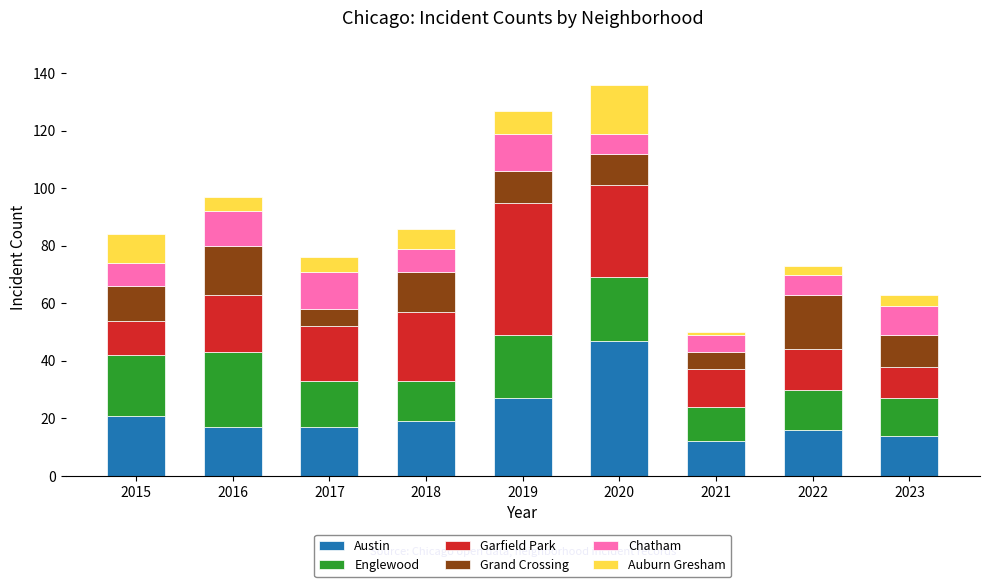

What is the minimum value for Austin?

12